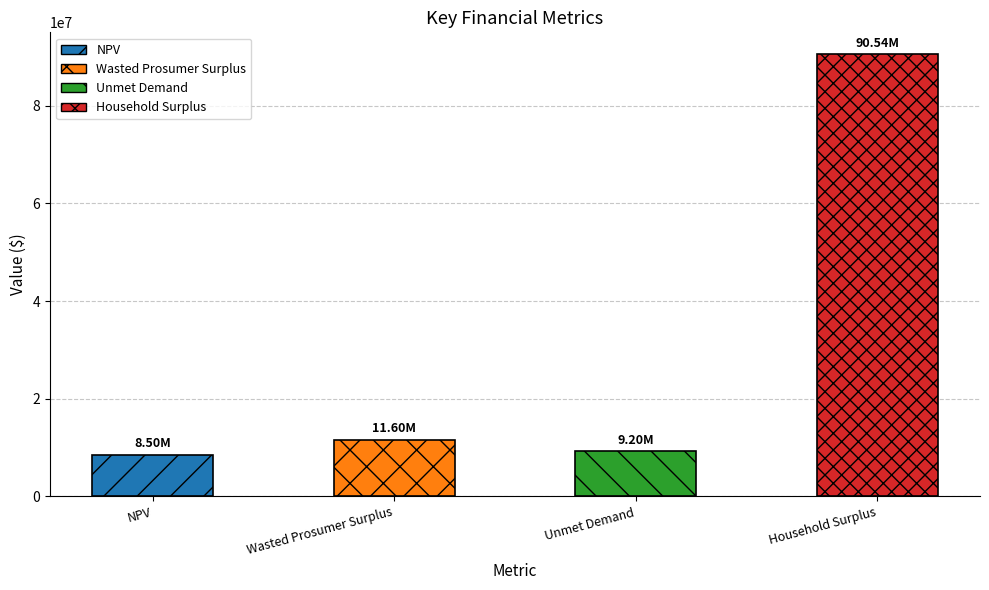

What is the greatest value displayed?

90535618.6